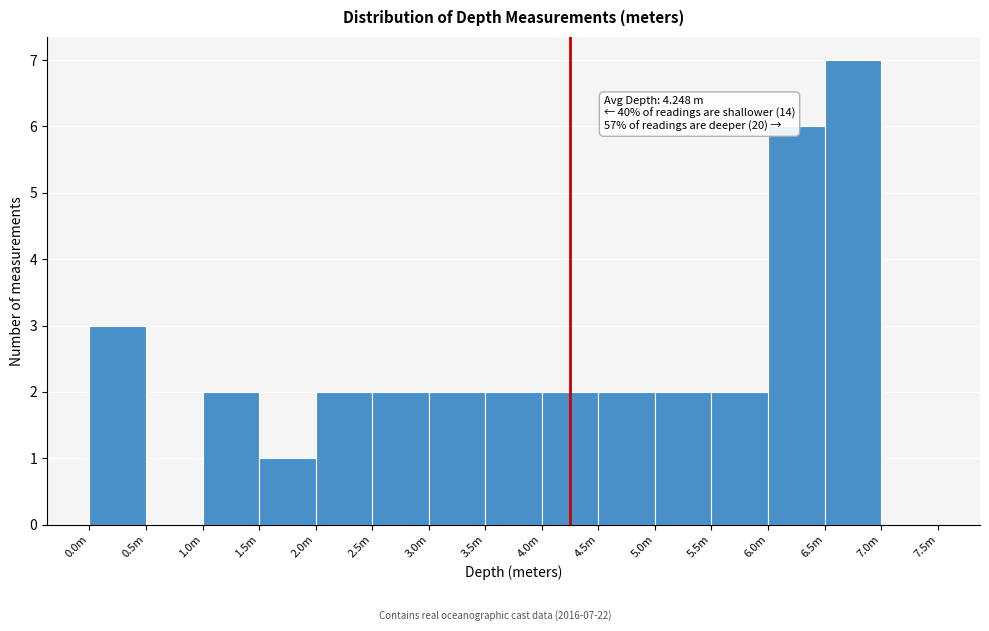

Reading left to right, list all the values displayed in this chart.

0.0m=3	0.5m=0	1.0m=2	1.5m=1	2.0m=2	2.5m=2	3.0m=2	3.5m=2	4.0m=2	4.5m=2	5.0m=2	5.5m=2	6.0m=6	6.5m=7	7.0m=0